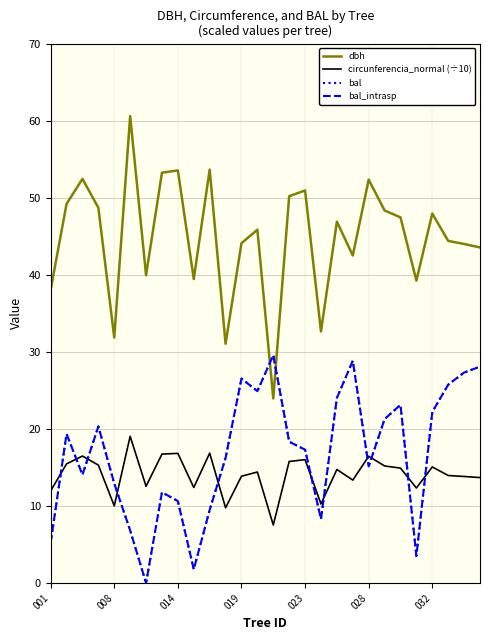

Does the chart have visible grid lines?

Yes